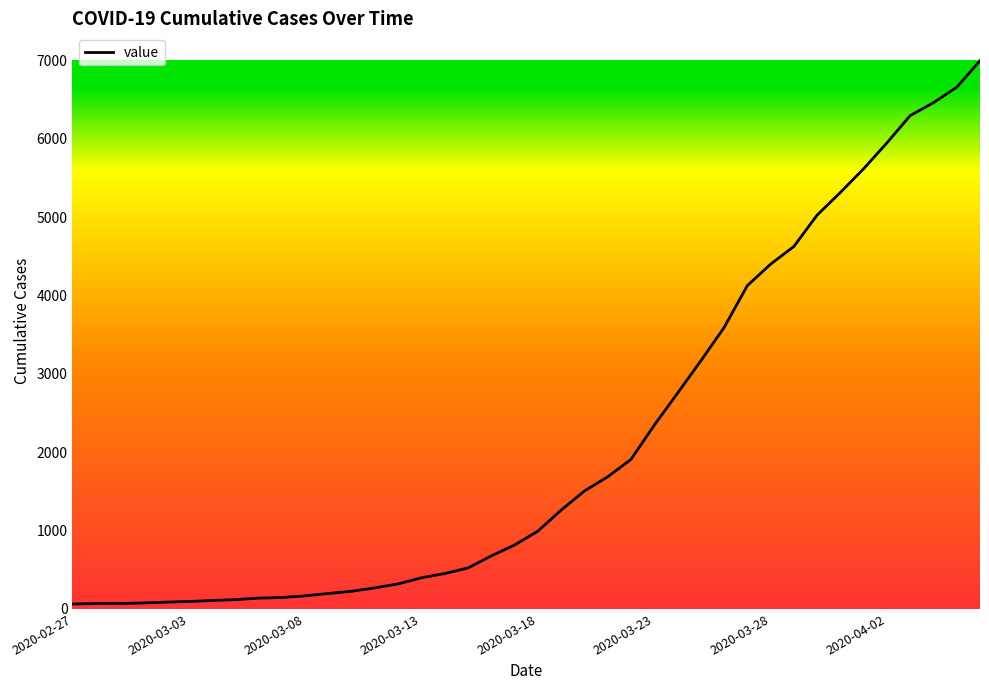

What is the sum of all values?

85677